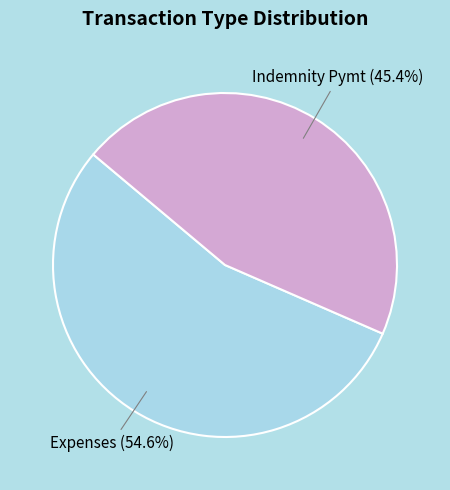

The Expenses slice represents 55% of the pie. True or false?

True